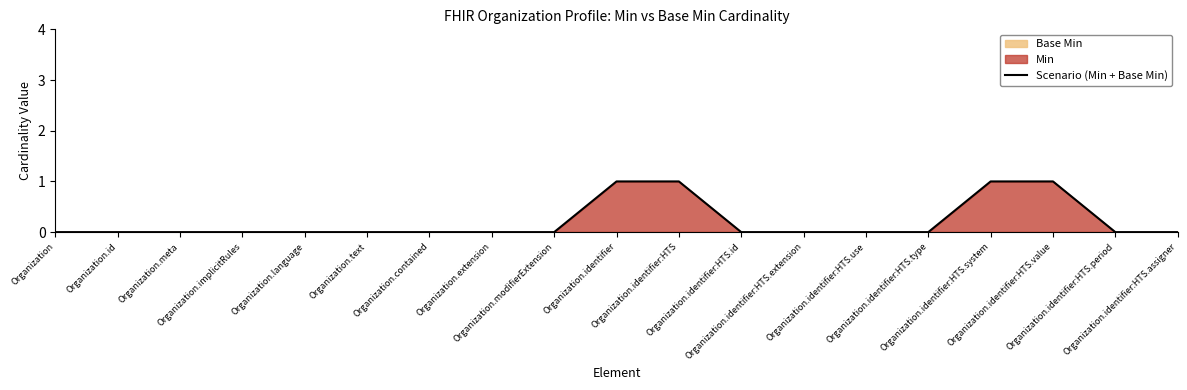

How many categories are shown in the chart?

19